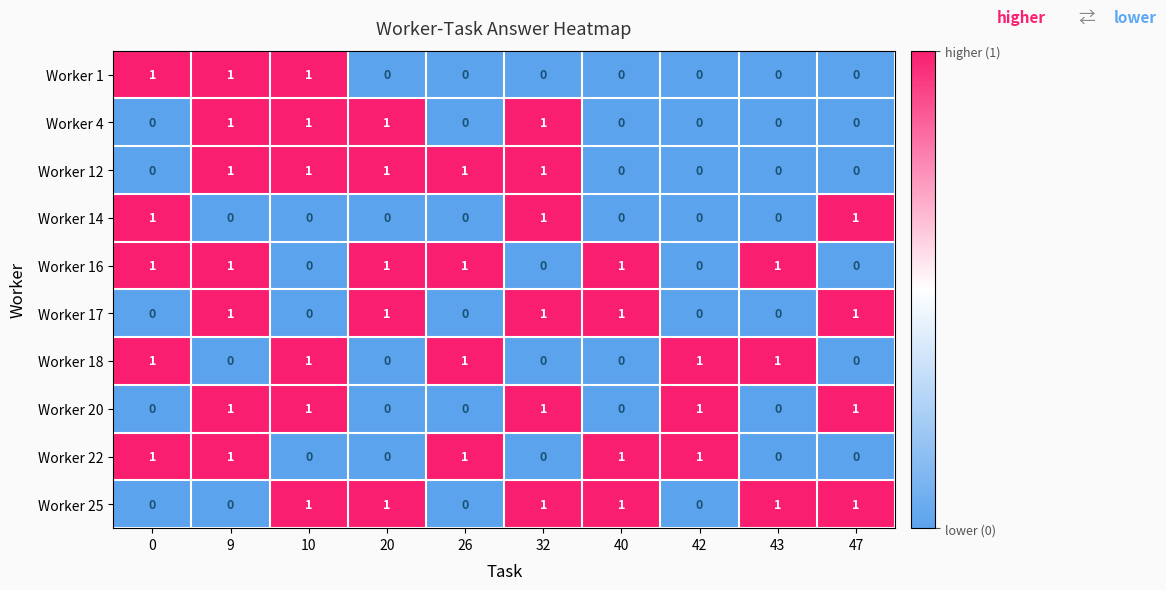

The value of Worker 16 at 26 is 1. True or false?

True